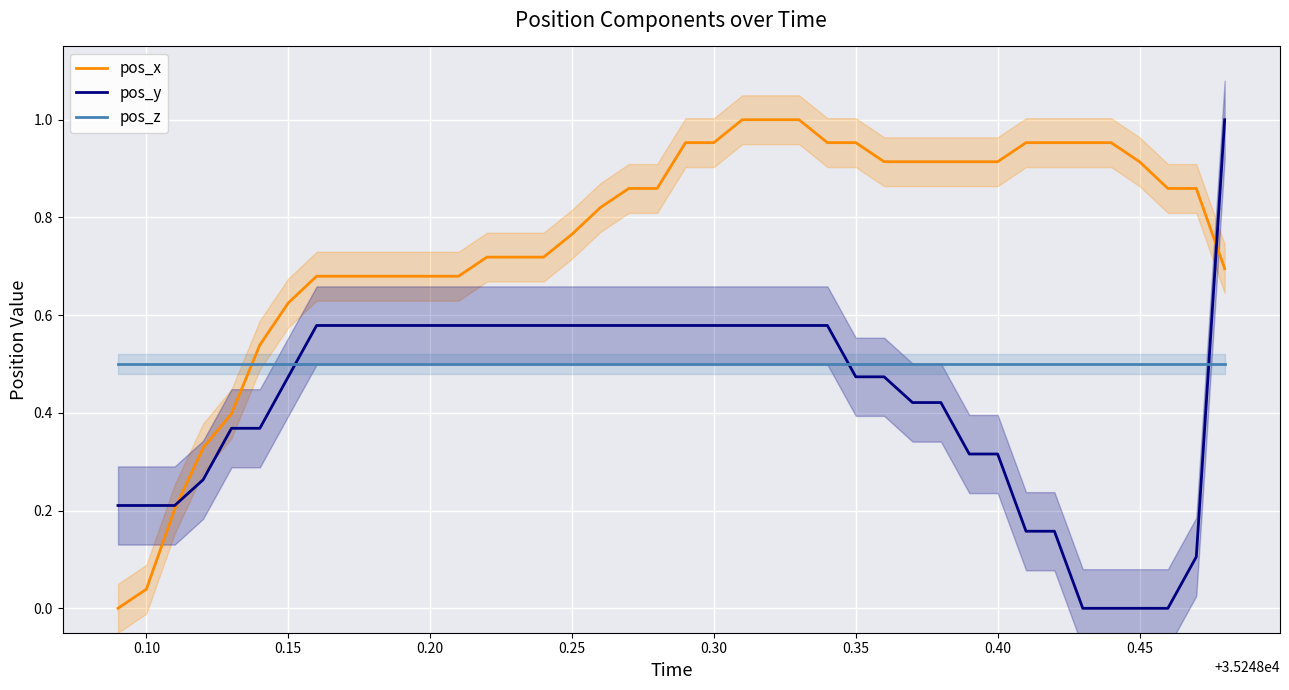

How many data points in pos_y are above 0?

36